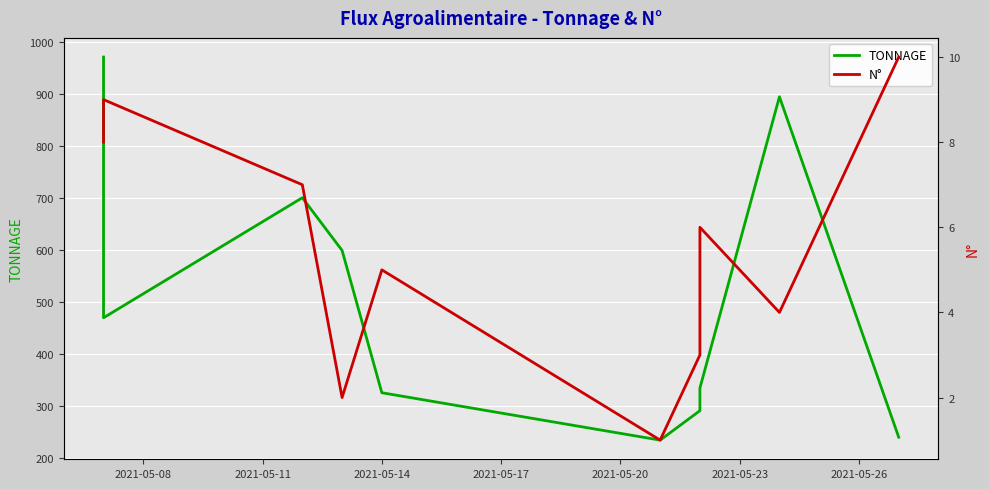

Rank the series by their maximum value, from lowest to highest.

N°, TONNAGE